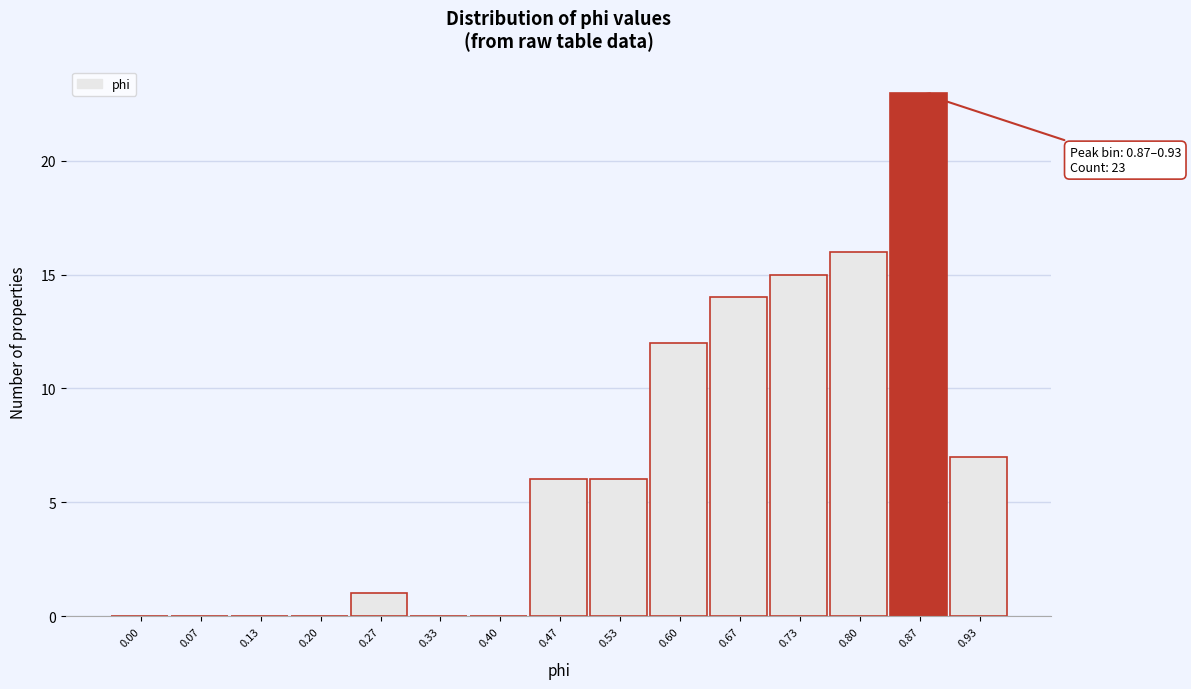

Reading left to right, what are all the values shown in this chart?

0.00=0	0.07=0	0.13=0	0.20=0	0.27=1	0.33=0	0.40=0	0.47=6	0.53=6	0.60=12	0.67=14	0.73=15	0.80=16	0.87=23	0.93=7